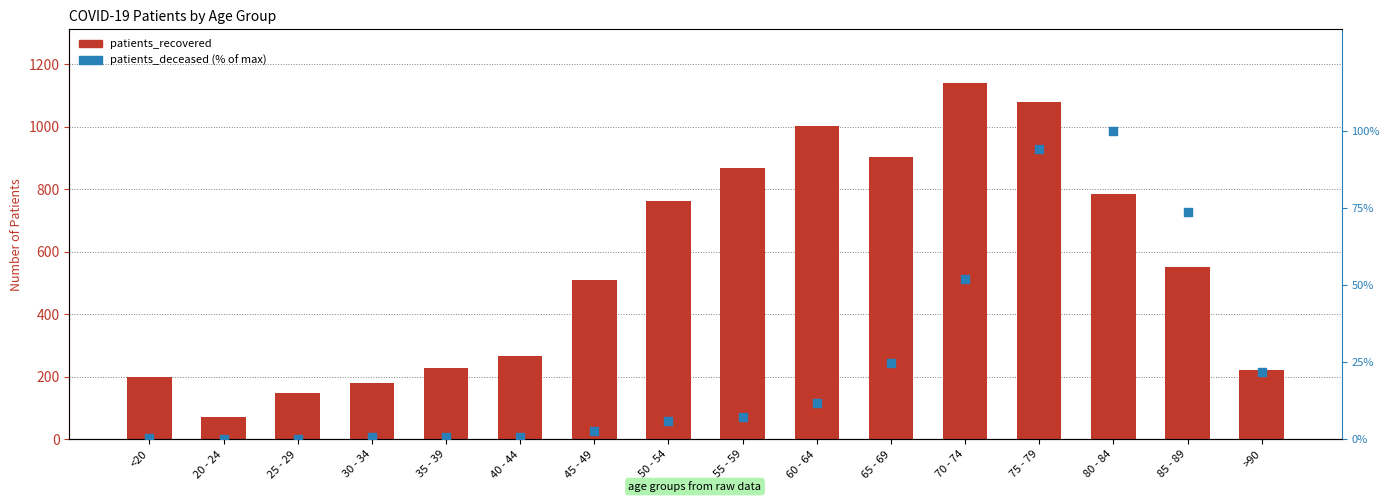

Which series has the largest total across all categories?

patients_recovered